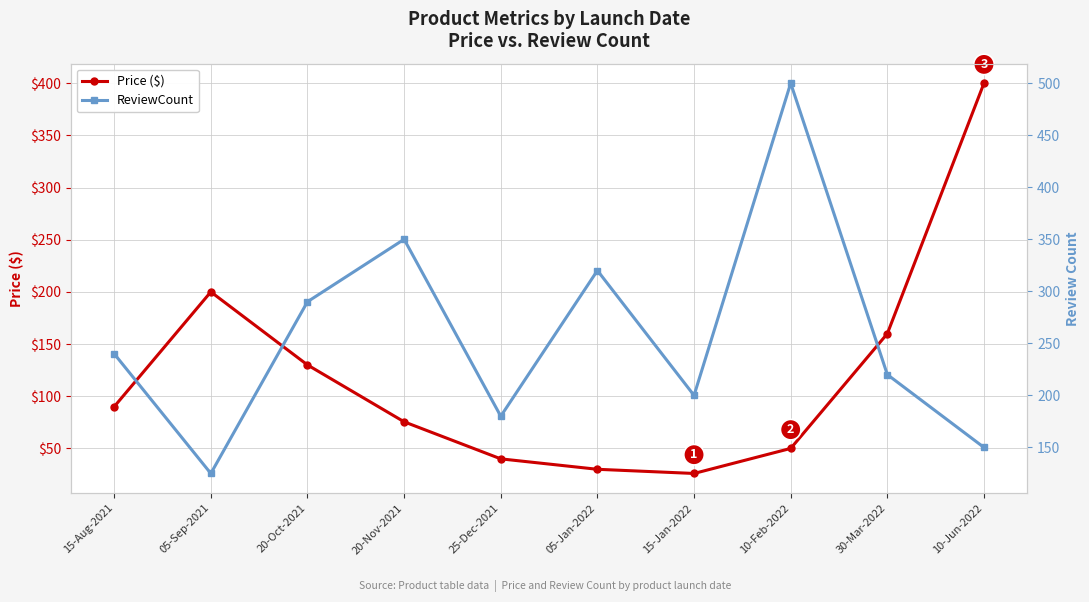

True or false: ReviewCount and Price ($) cross at least once.

True